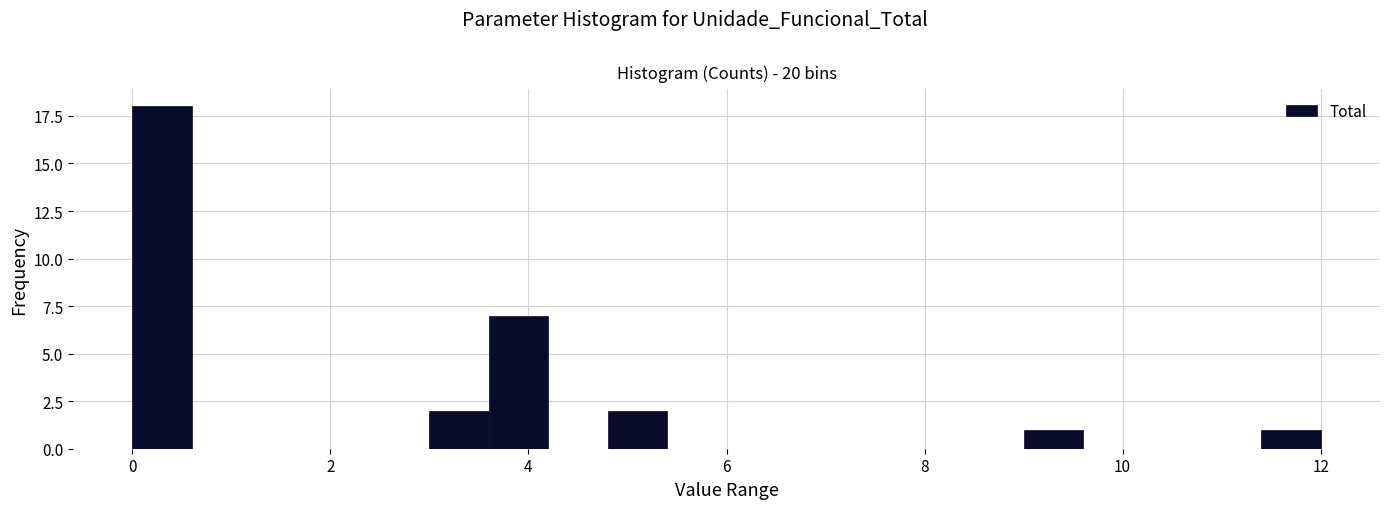

Read against the x-axis, roughly where is the centre of the tallest bar?

0.4